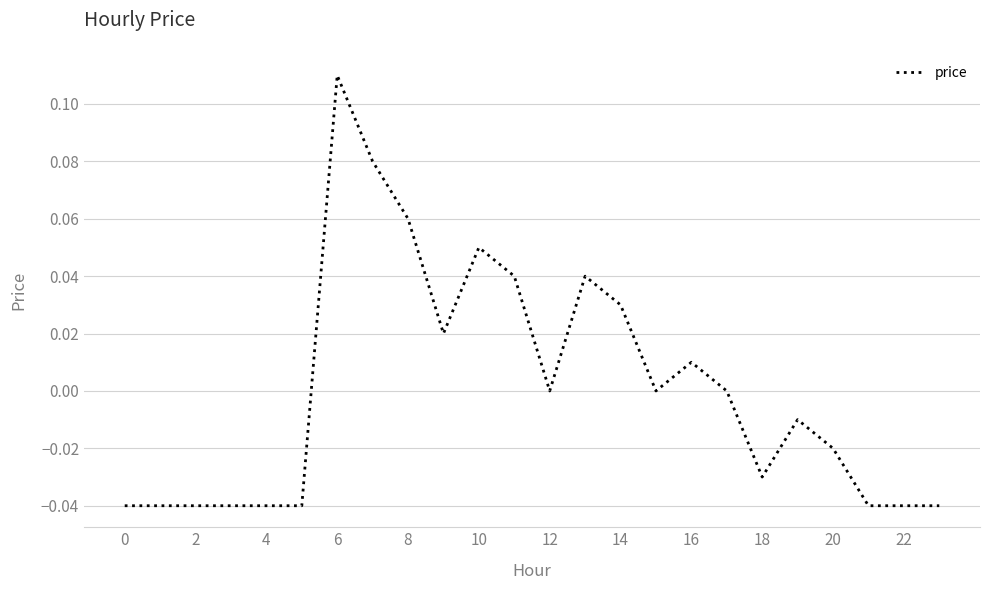

The chart shows a value of 0.0 at 12. True or false?

True